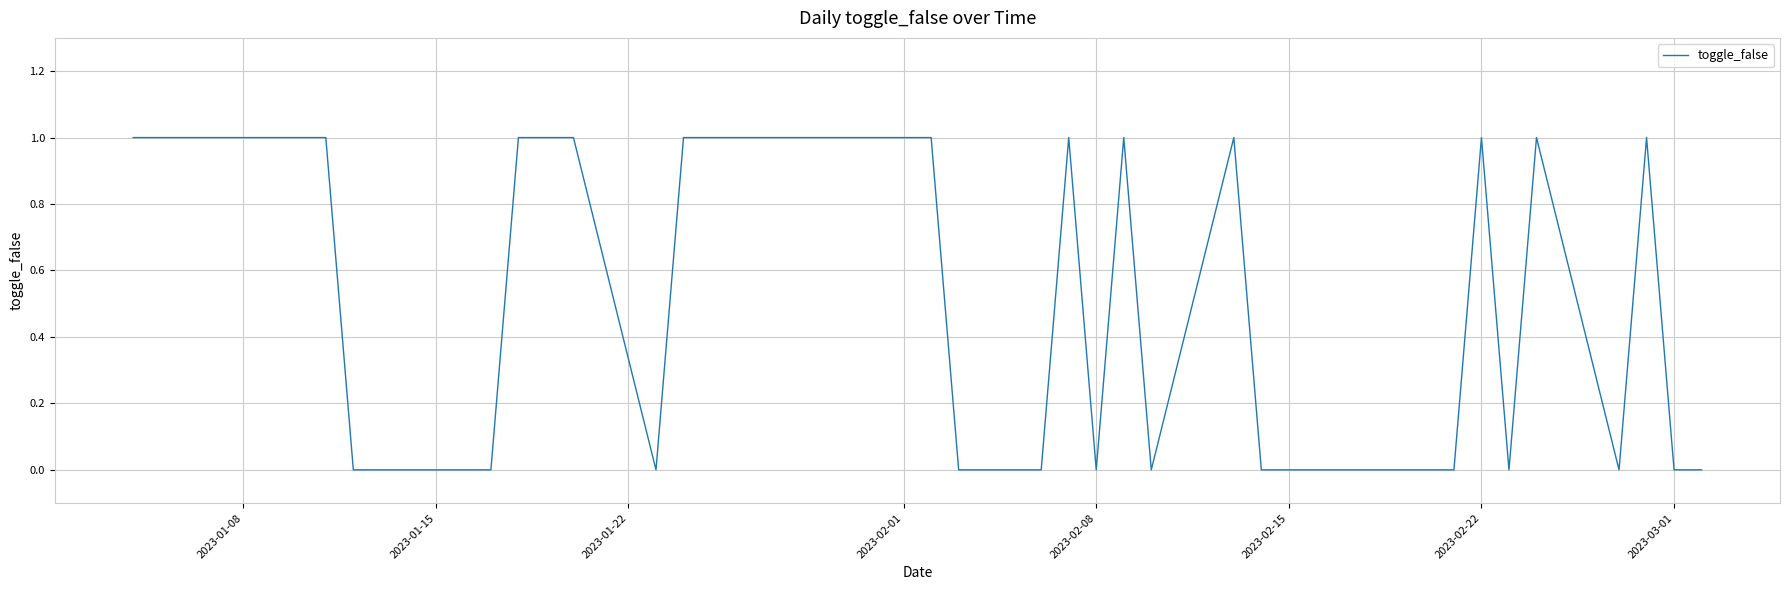

What is the greatest value displayed?

1